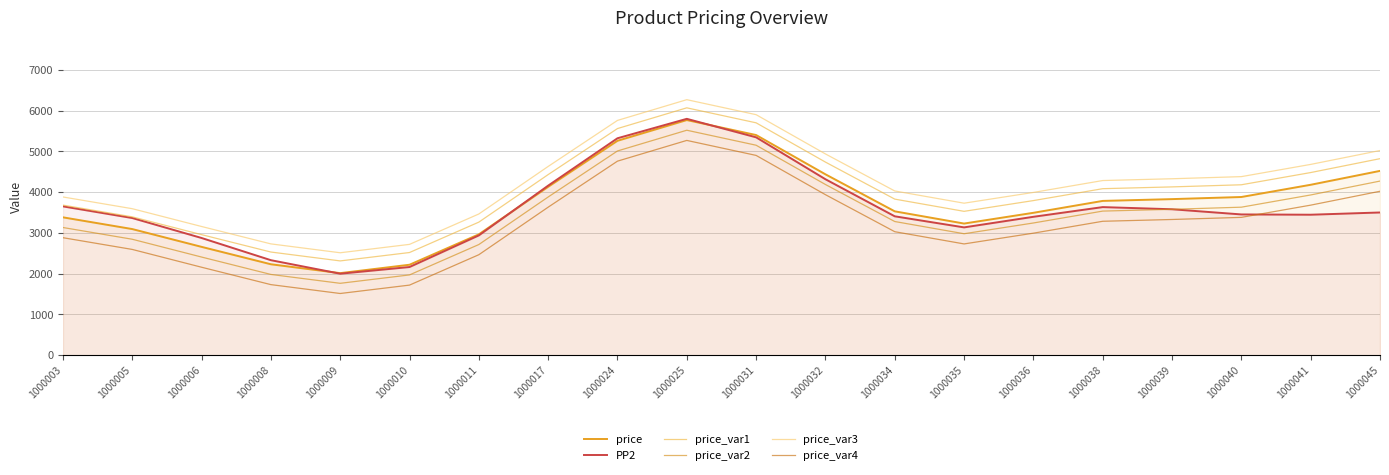

True or false: price_var2 has a value of 2354 at 1000009.

False